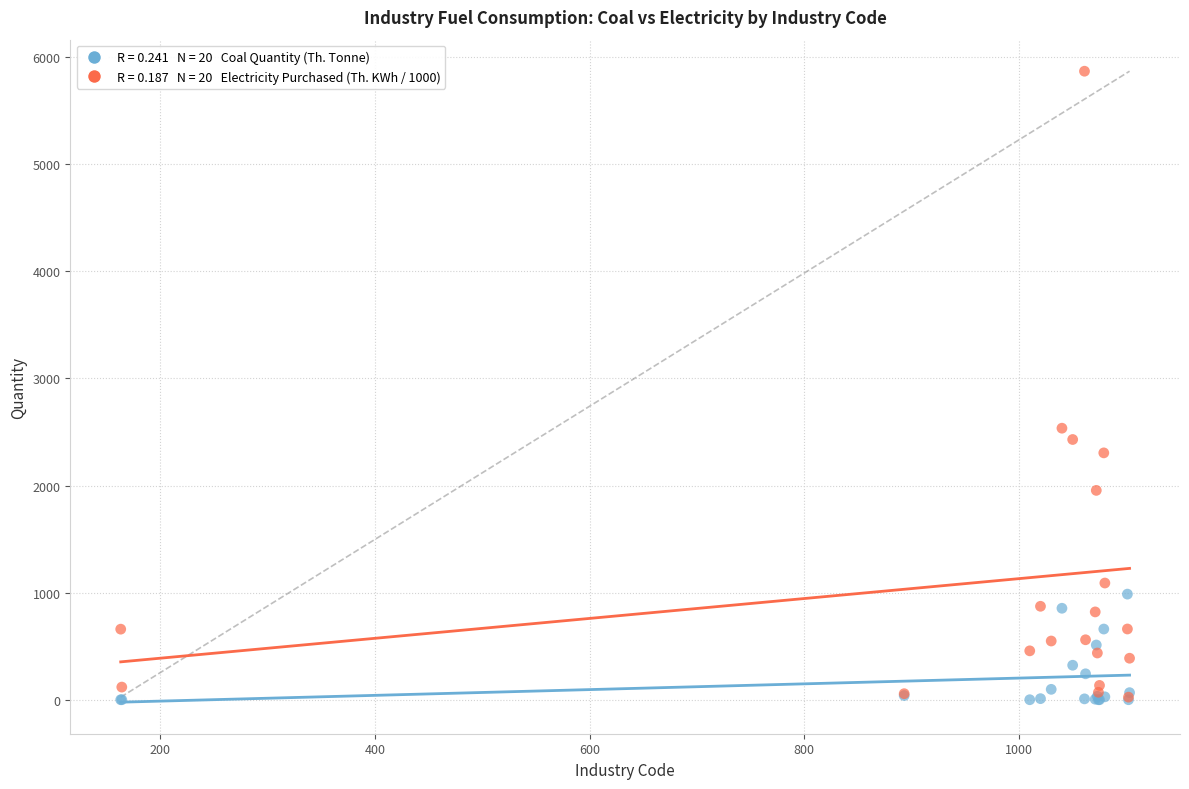

Across all series, what Y value is closest to 2934?

2535.2